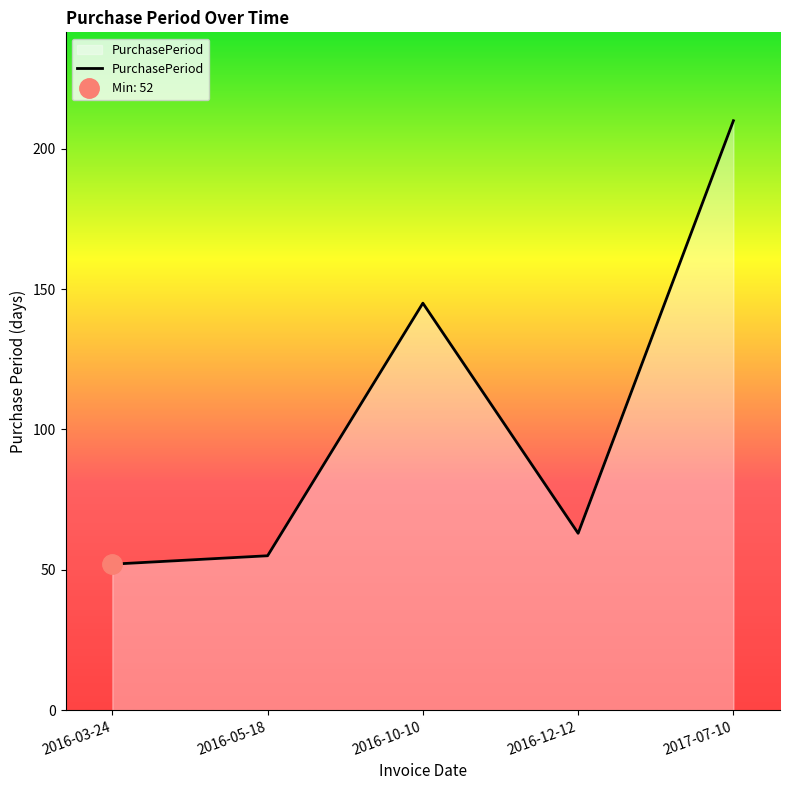

At which label does the data first exceed 63?

2016-10-10